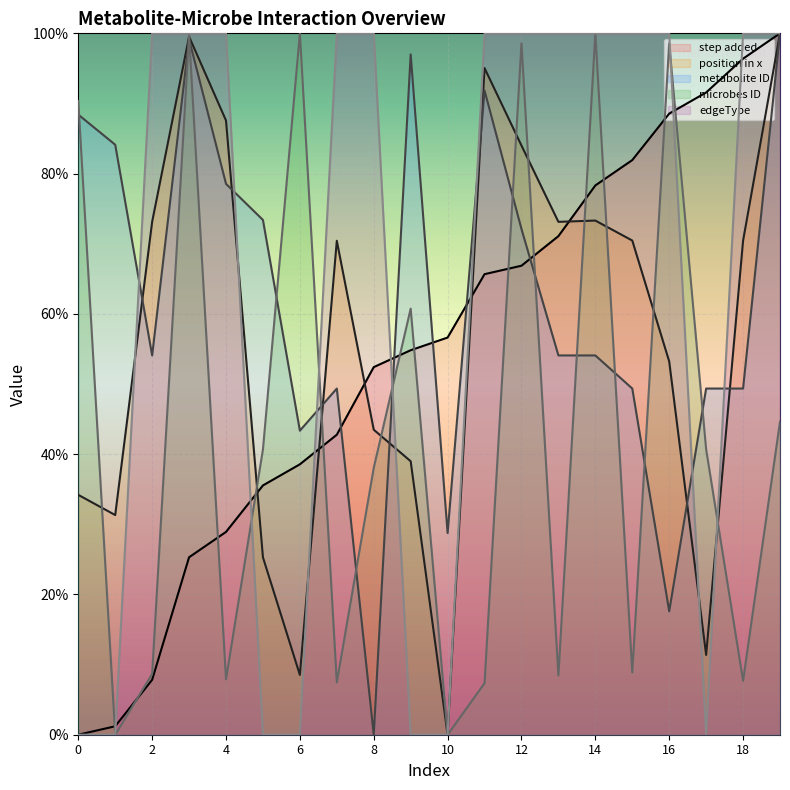

True or false: step added has a value of 65.7 at 11.

True